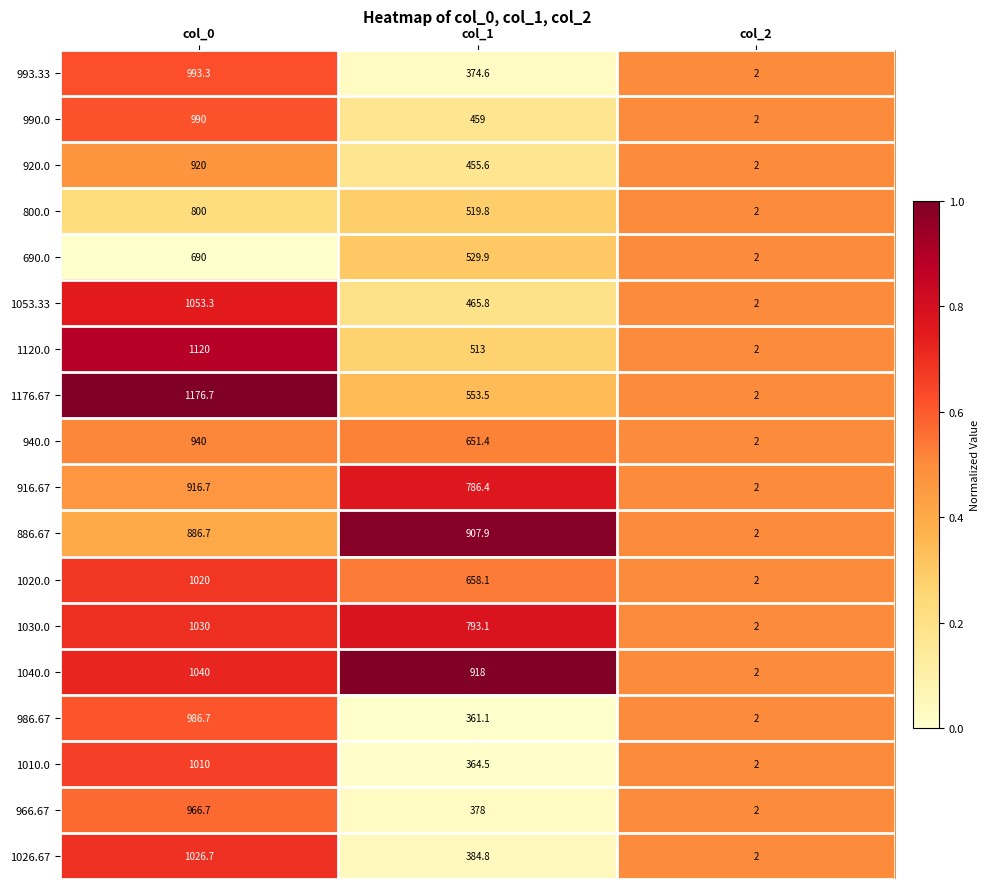

What is the difference between the 990.0 values at col_1 and col_0?

531.0